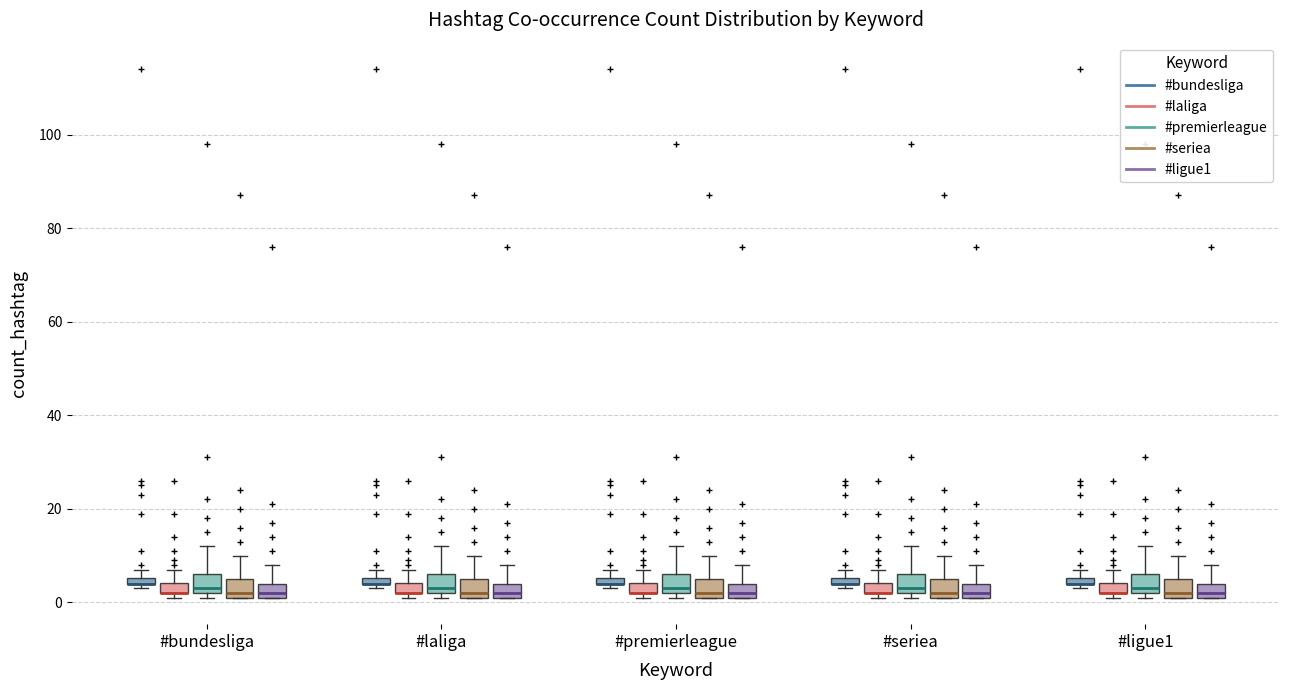

Where is the lower edge of the box for #seriea (#bundesliga) on the y-axis? The values are not printed on the chart, so give them approximately, as read against the axis.

4